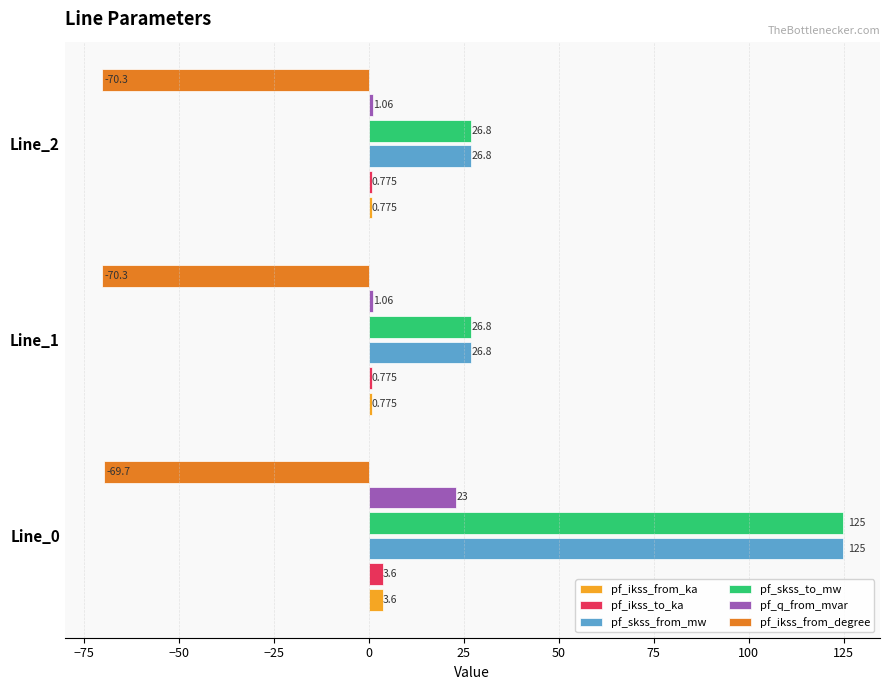

What is the highest value of the pf_q_from_mvar series?

23.0